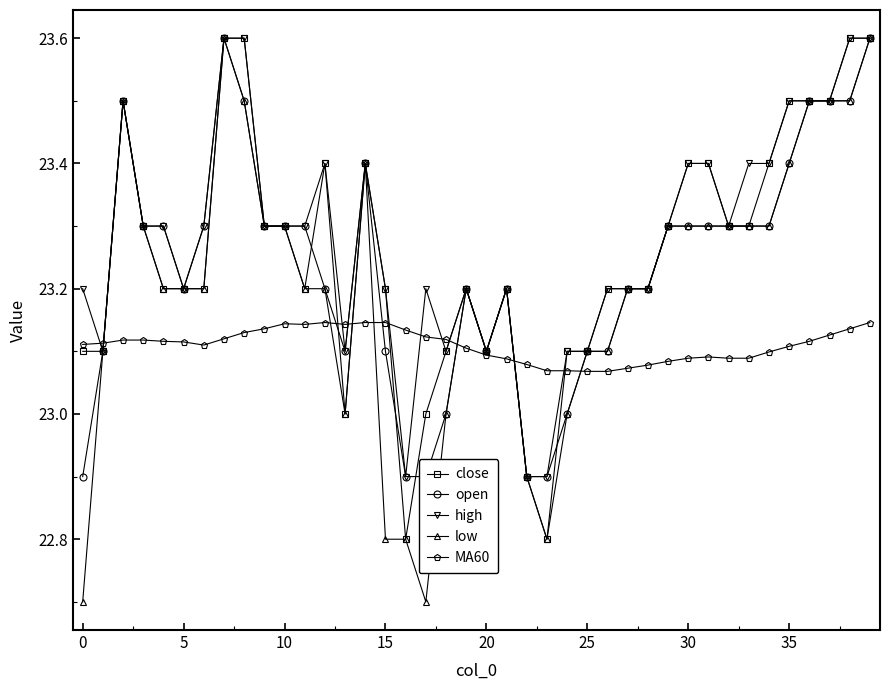

What is the difference between the maximum and minimum values in the open series?

0.7